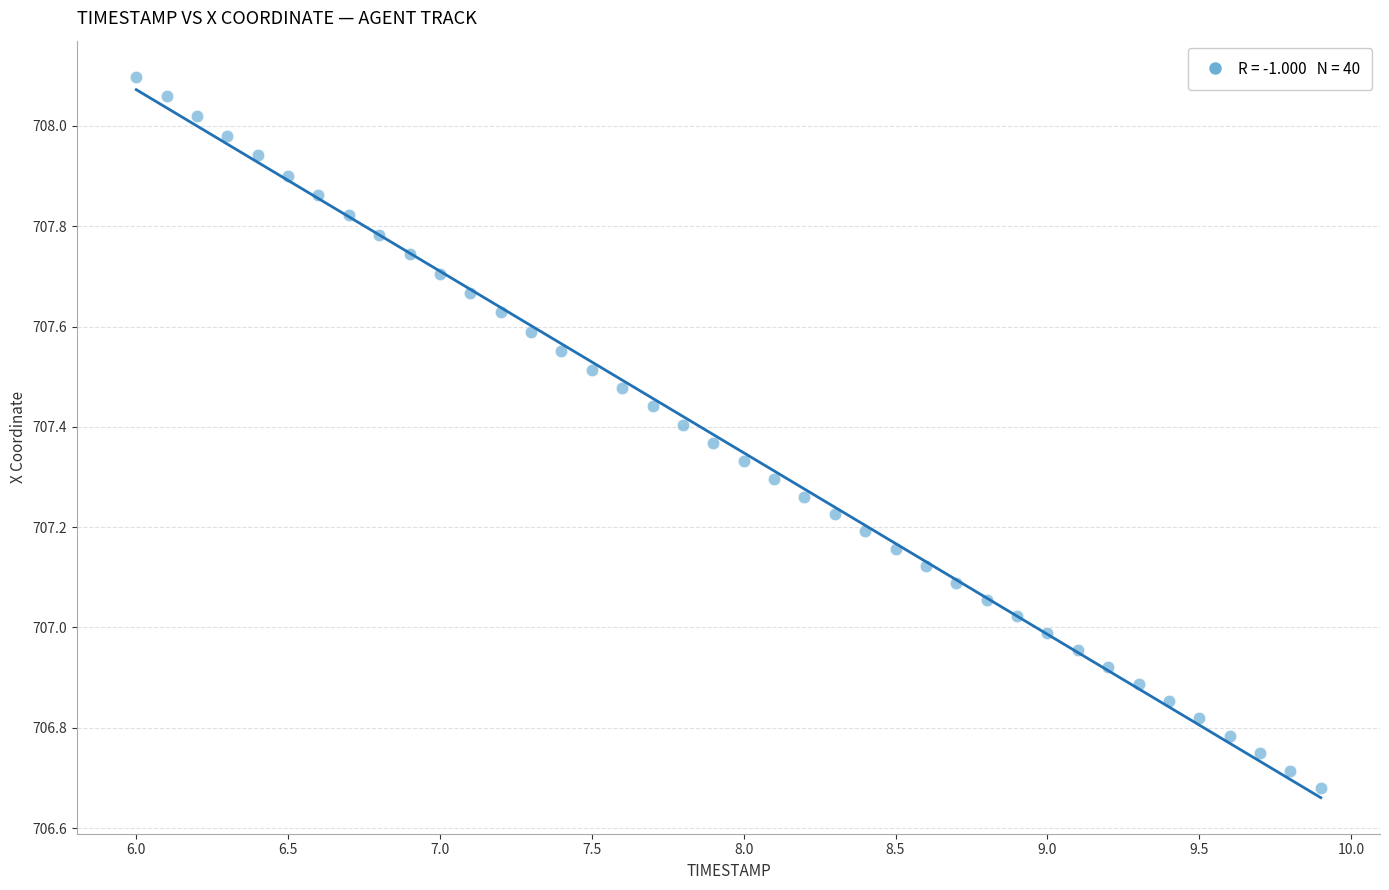

What is the range of X values (max minus min)?

3.9